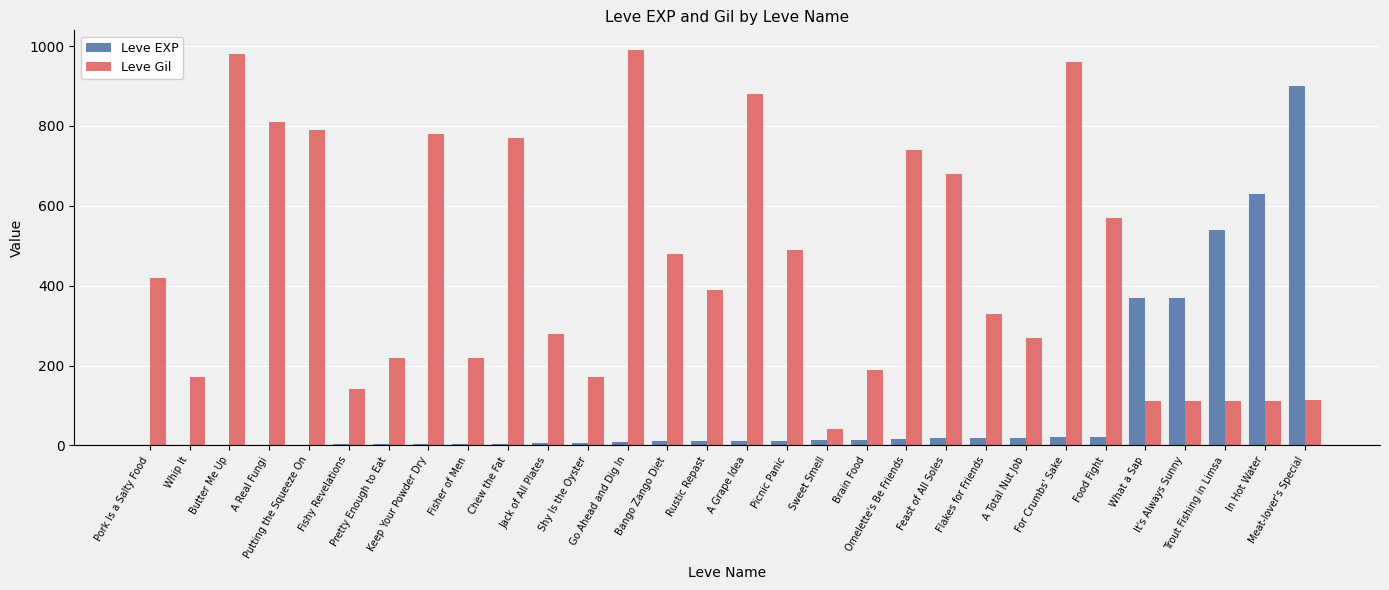

What is the sum of all Leve Gil values?

13321